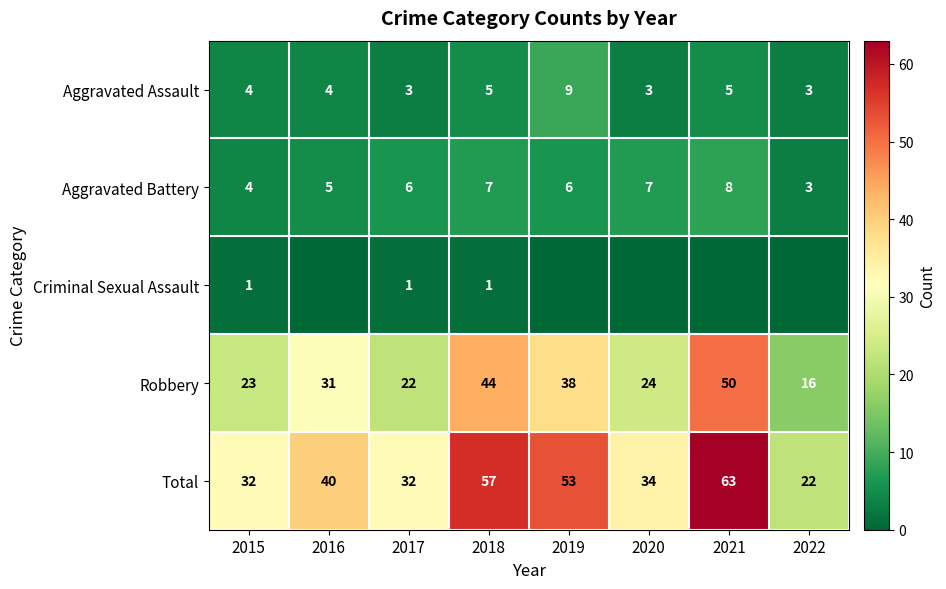

What is the sum of the Total values at 2020 and 2015?

66